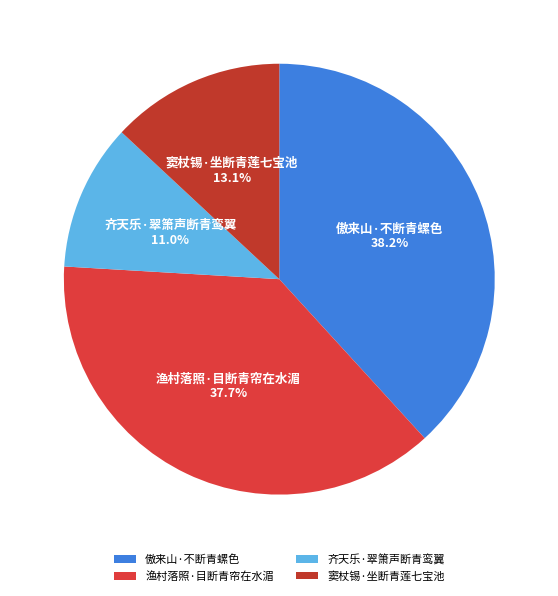

Does 渔村落照·目断青帘在水湄 account for over 50% of the chart?

No